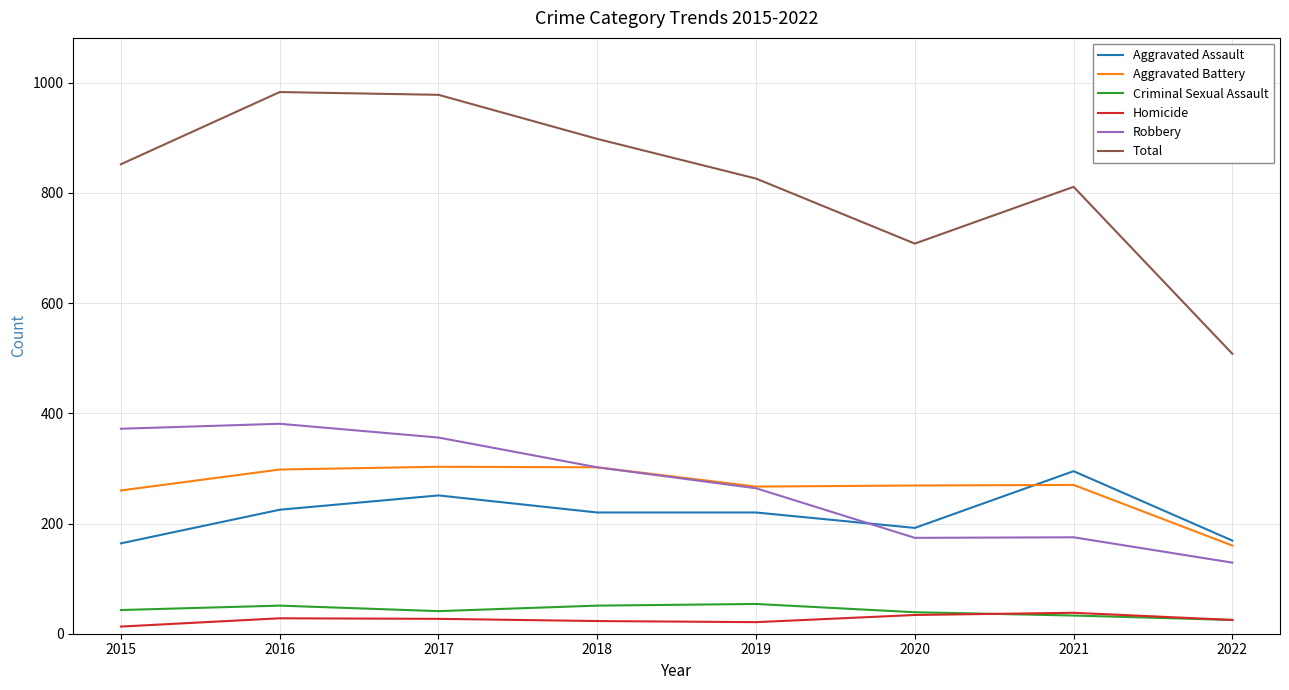

How many lines are shown in the chart?

6